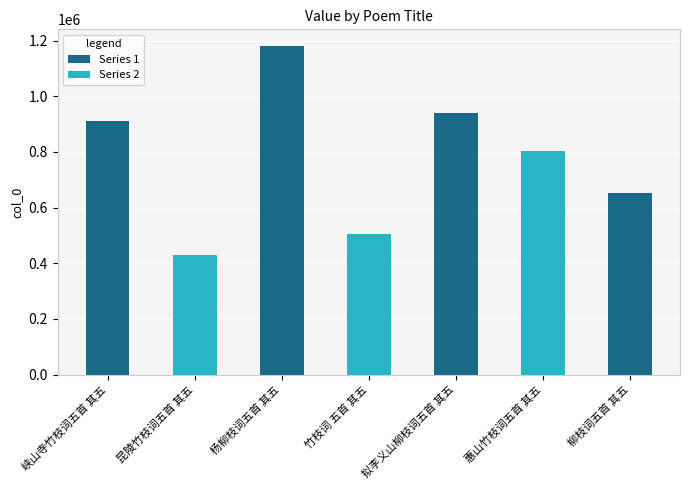

Reading left to right, transcribe all the data shown in this chart.

峡山寺竹枝词五首 其五=913035	昆陵竹枝词五首 其五=428922	杨柳枝词五首 其五=1181786	竹枝词 五首 其五=506684	拟李义山柳枝词五首 其五=939583	惠山竹枝词五首 其五=803640	柳枝词五首 其五=652714